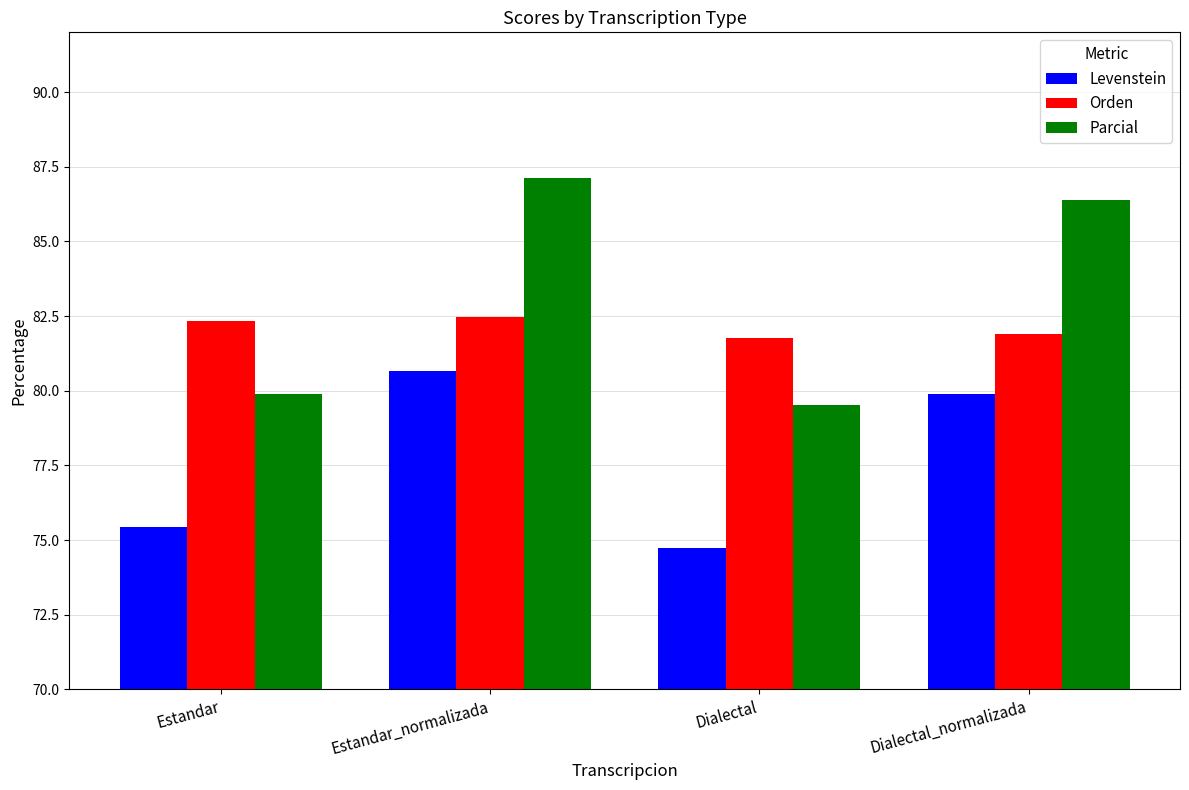

What is the sum of the Orden values at Dialectal_normalizada and Estandar?

164.2